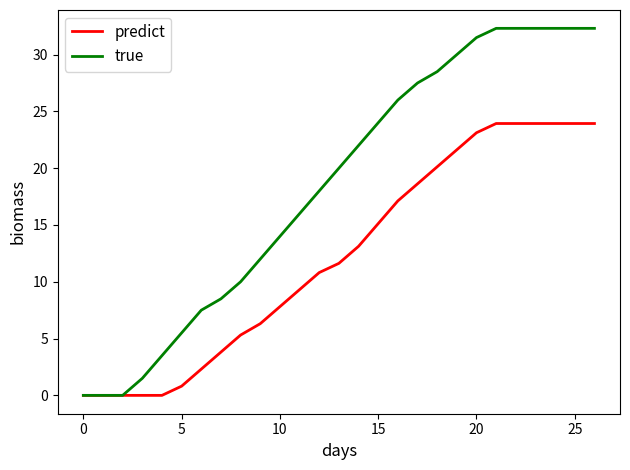

Rank the series by their maximum value, from lowest to highest.

predict, true